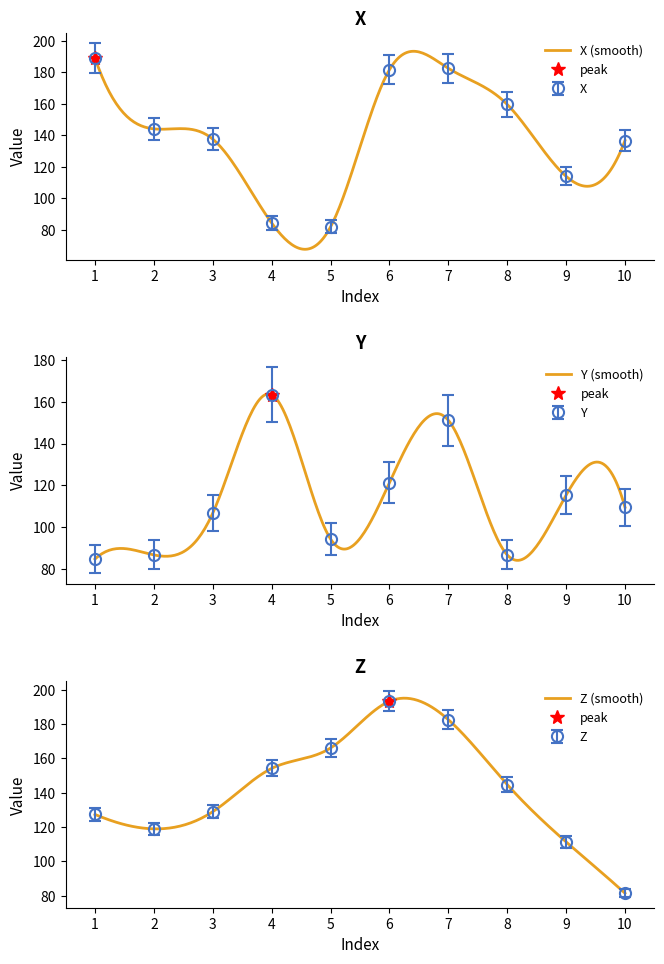

True or false: Erro de Z has a value of 123.5 at 1.

True